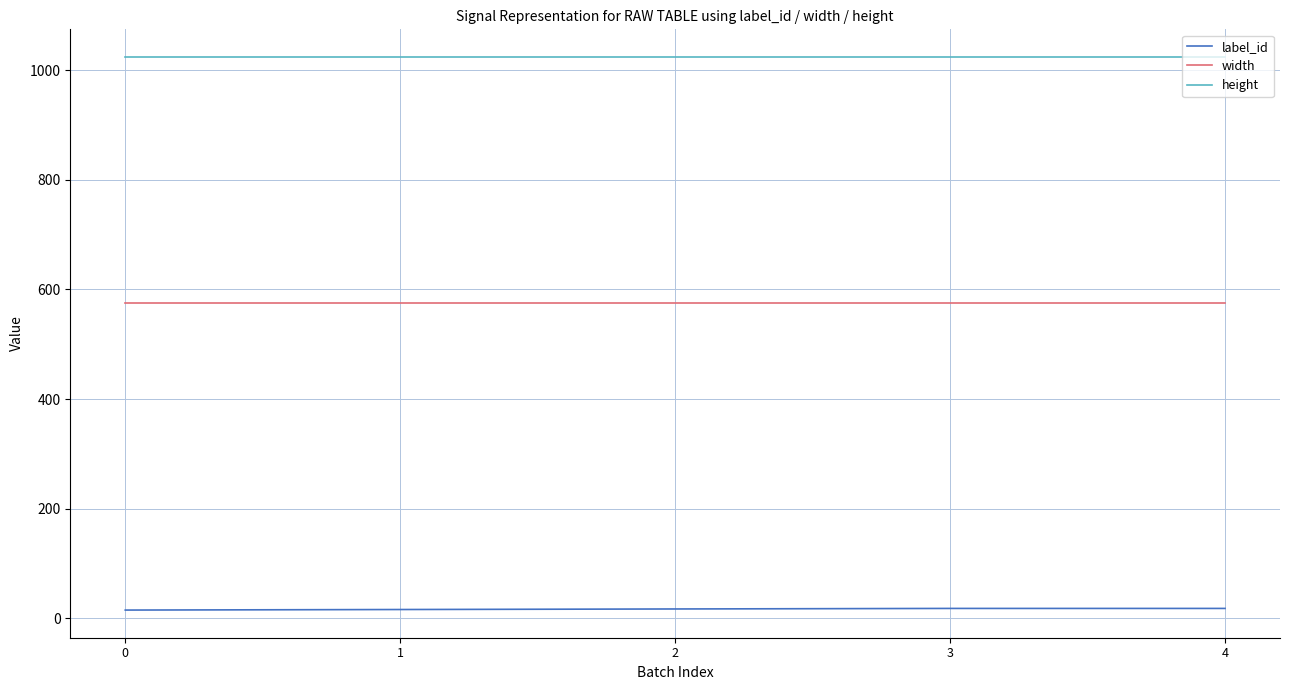

True or false: width and height cross at least once.

False